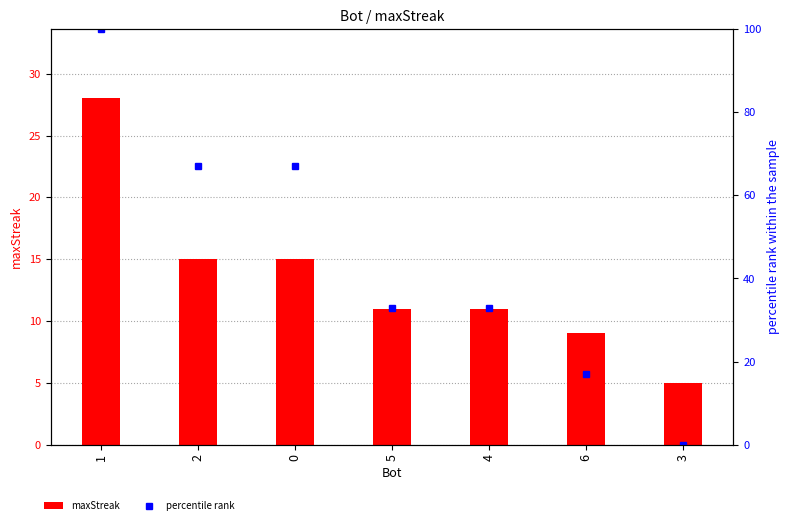

True or false: maxStreak has a value of 5 at 3.

True